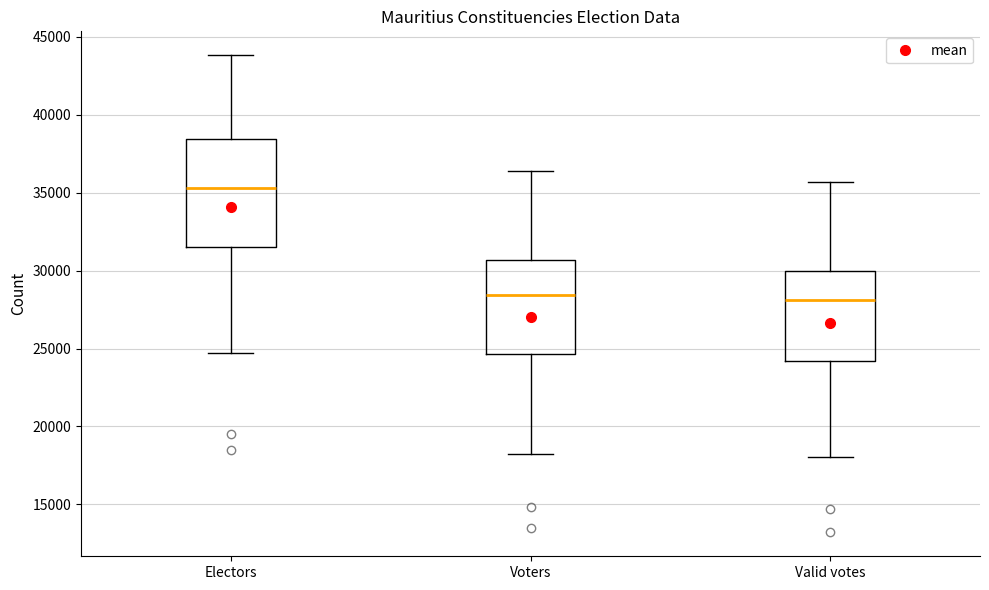

Comparing the boxes themselves (not the whiskers), which one is the tallest?

Electors